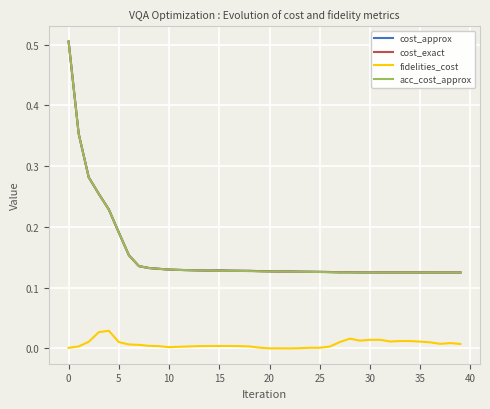

List the series in order of their peak value, lowest first.

fidelities_cost, cost_approx, cost_exact, acc_cost_approx